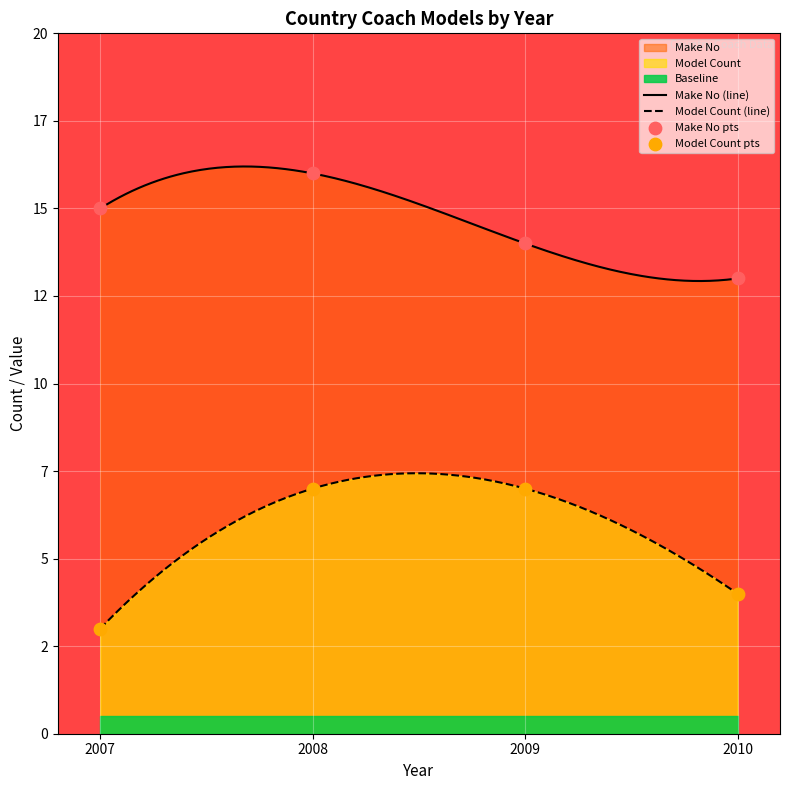

Which series contains the highest Y value?

Make No